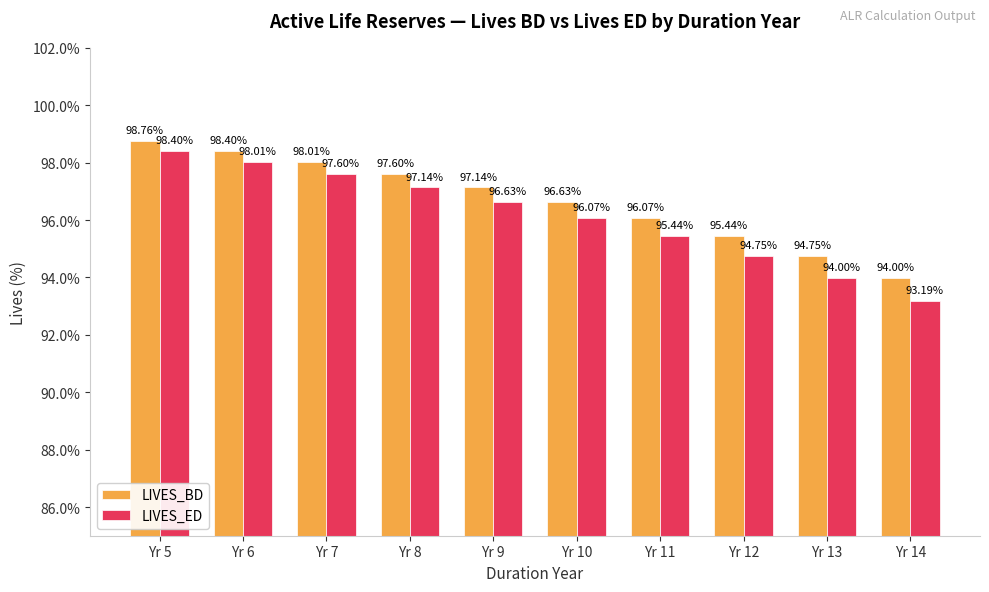

What is the value of the LIVES_ED bar at the 1st from the left?

98.4